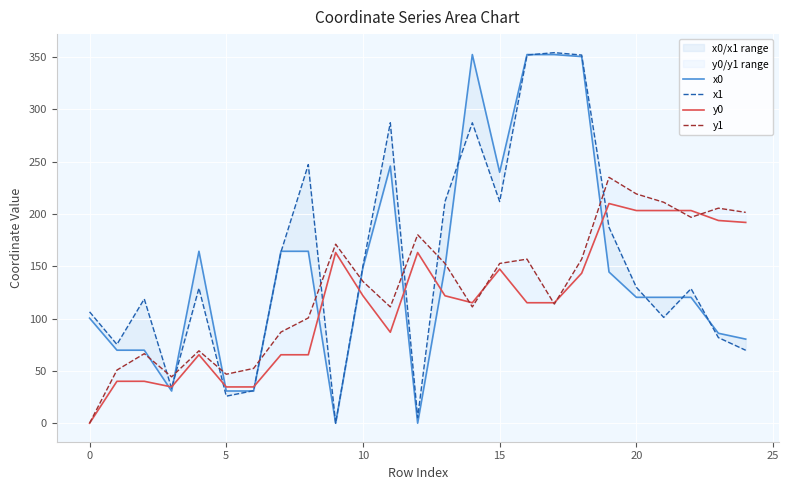

What is the highest value of the y0 series?

209.9